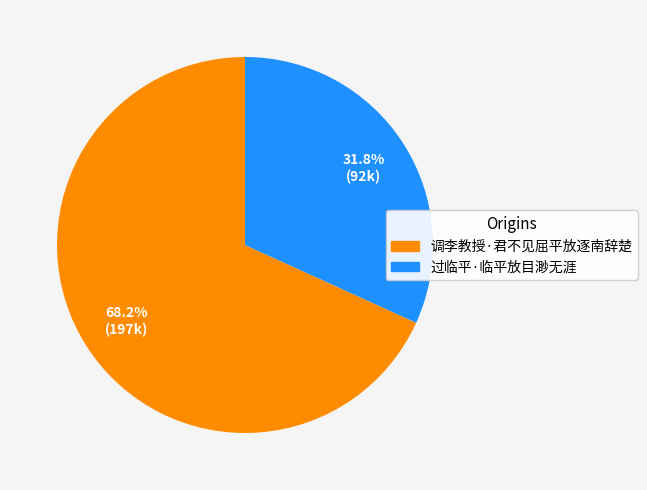

What is the majority slice?

调李教授·君不见屈平放逐南辞楚